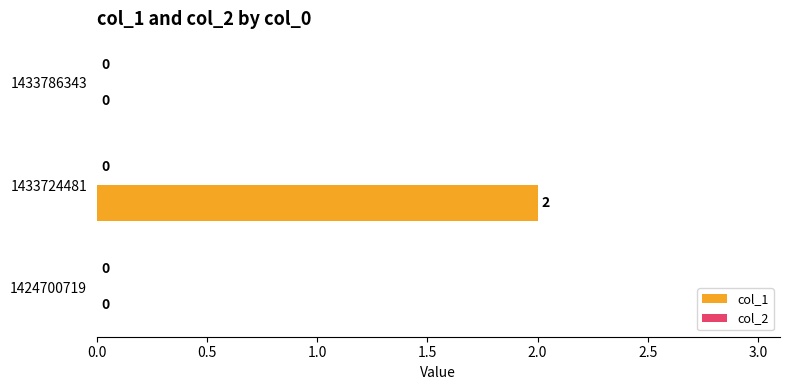

Which category has the highest value across all series?

1433724481